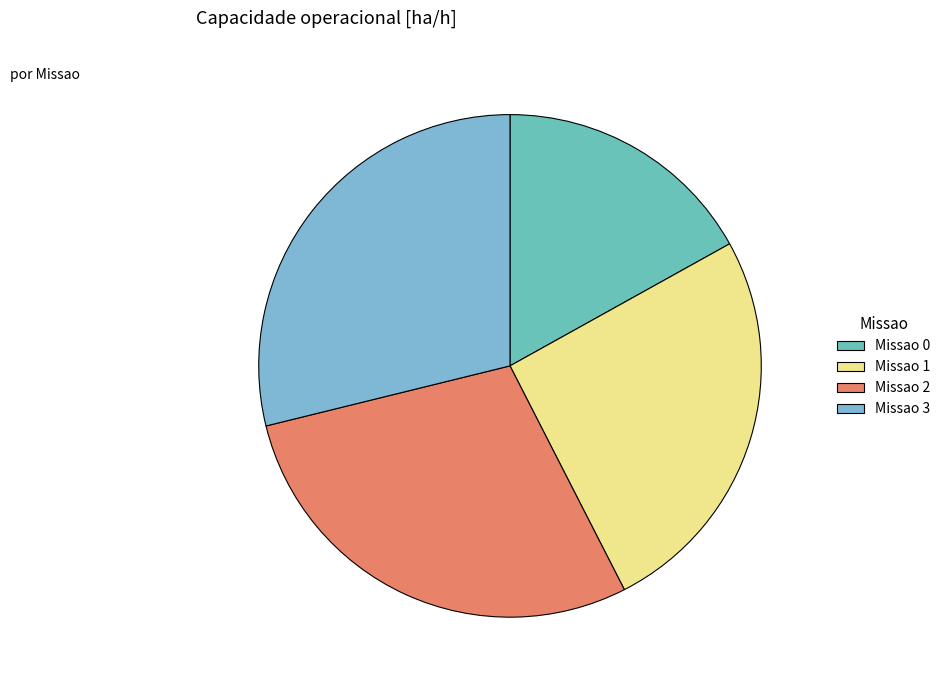

Is it true that Missao 1 is 32% of the pie?

False